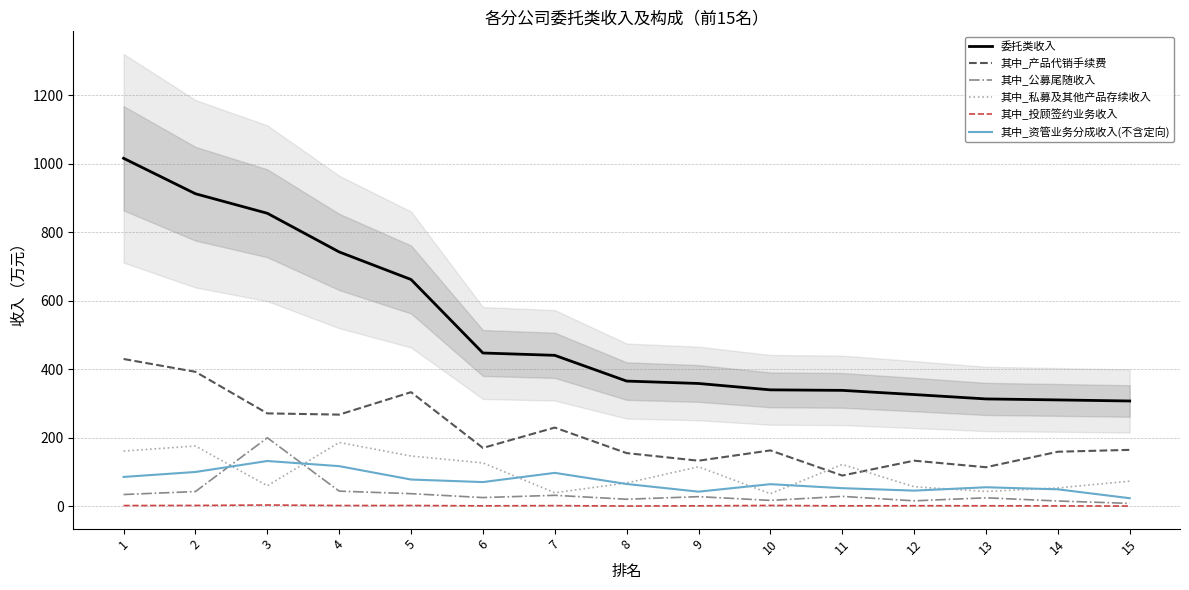

At which category does 其中_公募尾随收入 reach its first local valley?

6